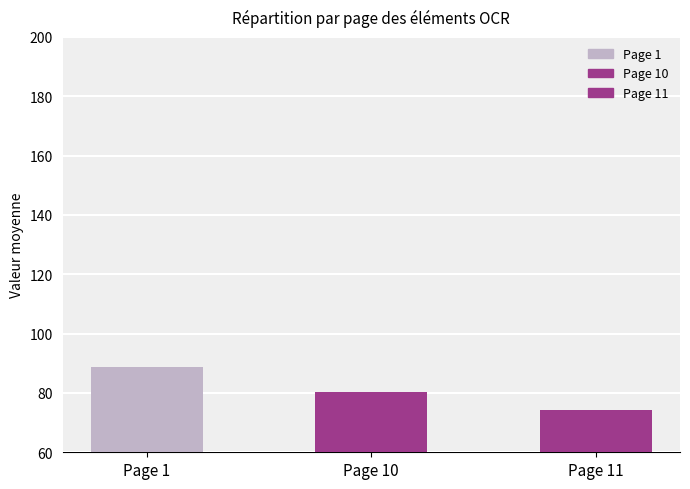

List the labels in order of value, smallest first.

Page 11, Page 10, Page 1